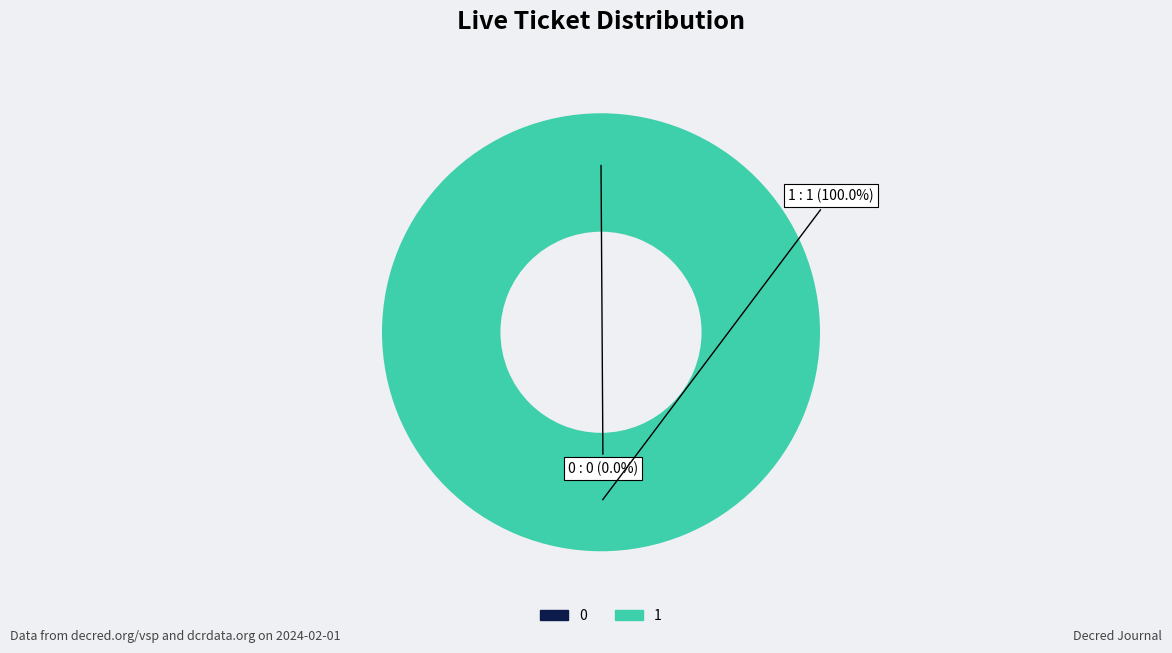

Which category has the biggest portion of the pie?

1